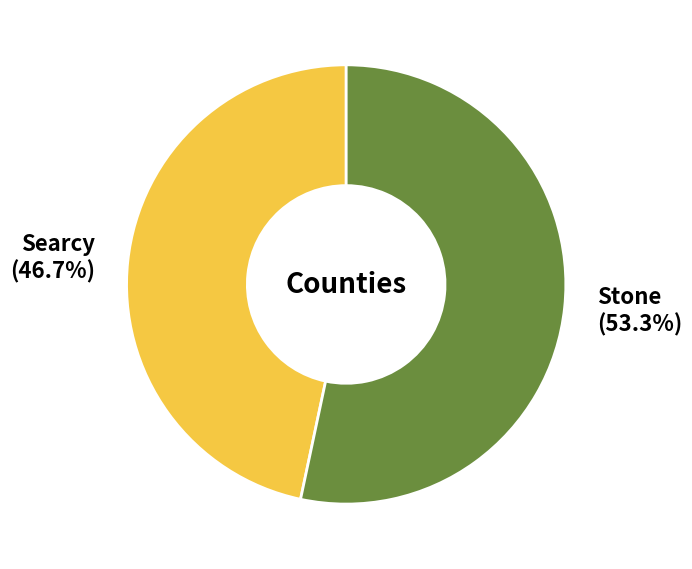

What percentage is the Searcy slice, to the nearest percent?

47%